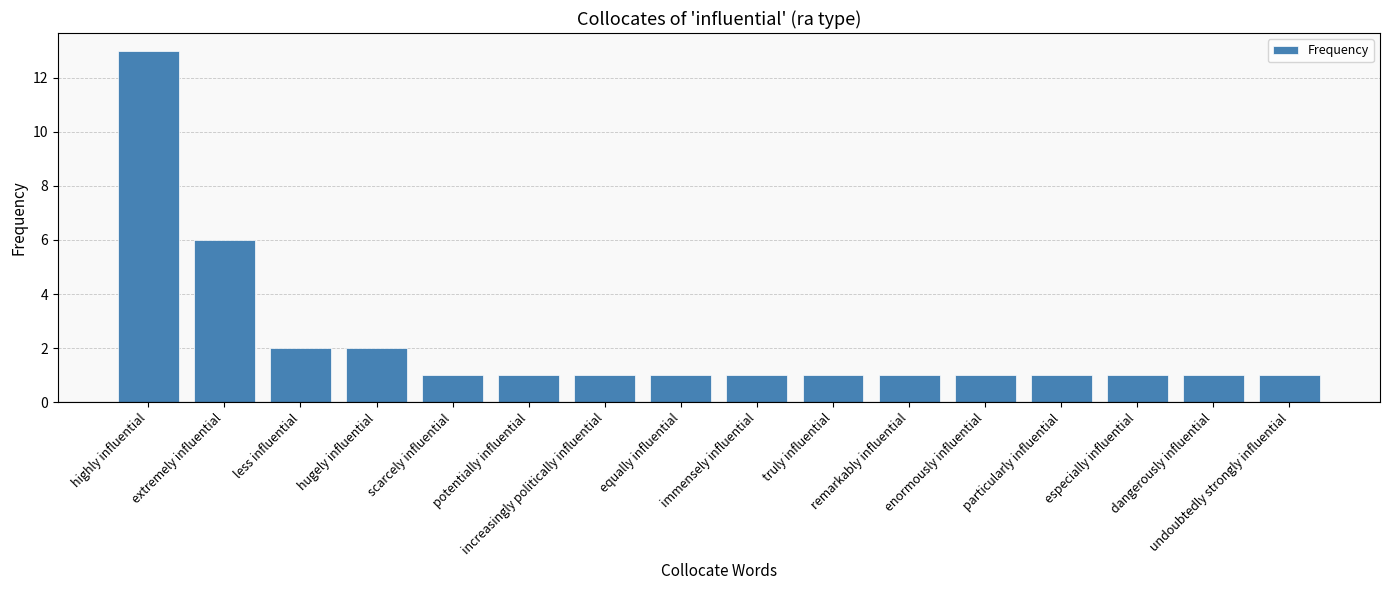

What is the label of the 7th bar from the right?

truly influential